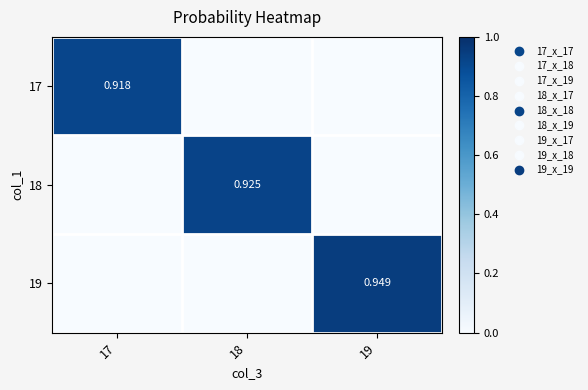

Rank the series by their average value, from lowest to highest.

17, 18, 19